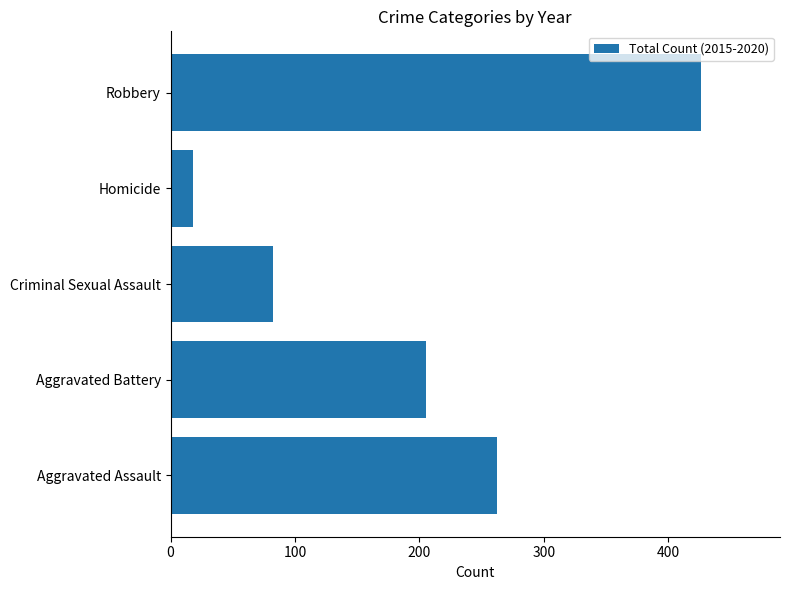

What is the minimum value shown in the chart?

18